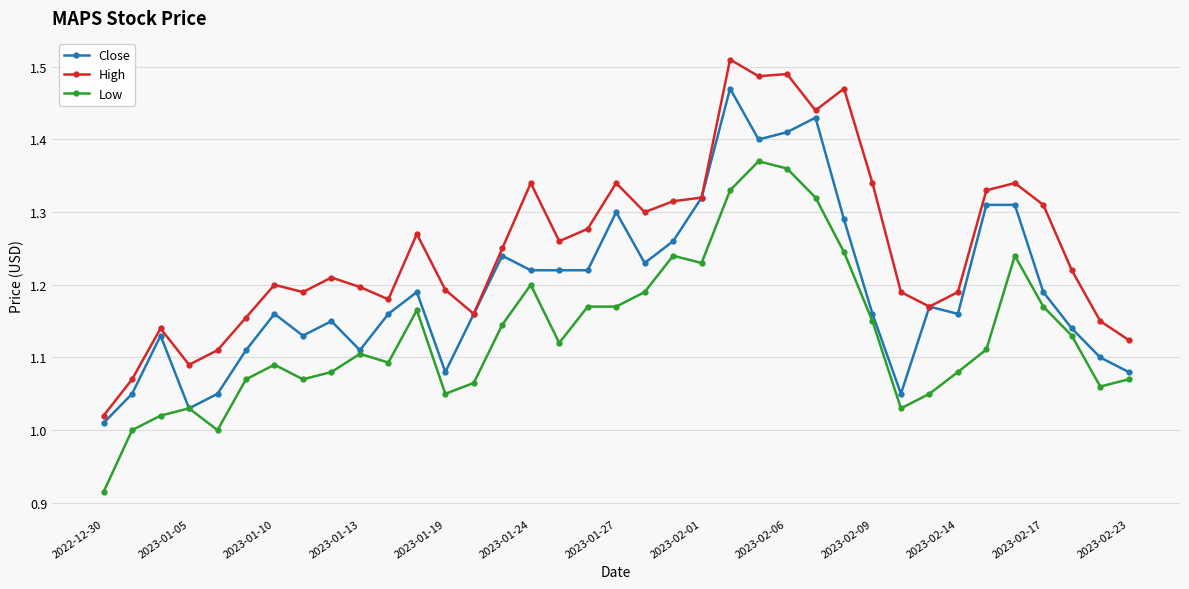

True or false: High and Low cross at least once.

False